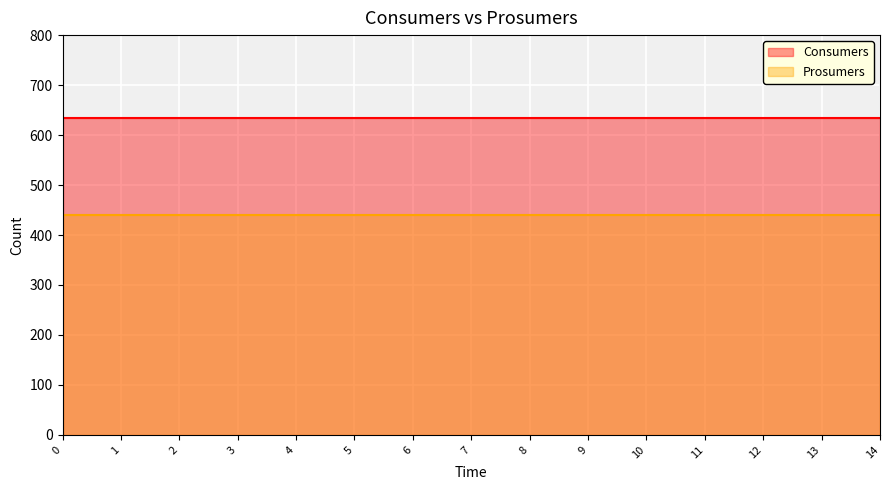

What value does the Prosumers series have at 3?

440